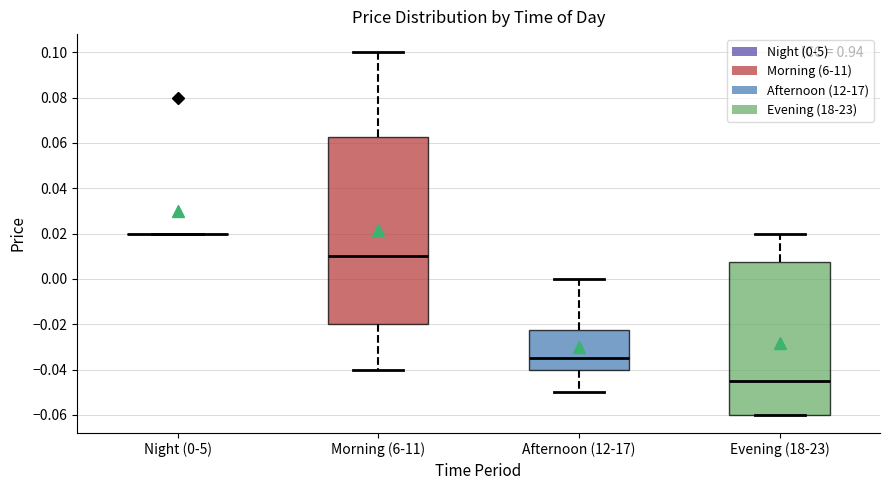

Which box is the tallest, from its lower edge to its upper edge?

Morning (6-11)